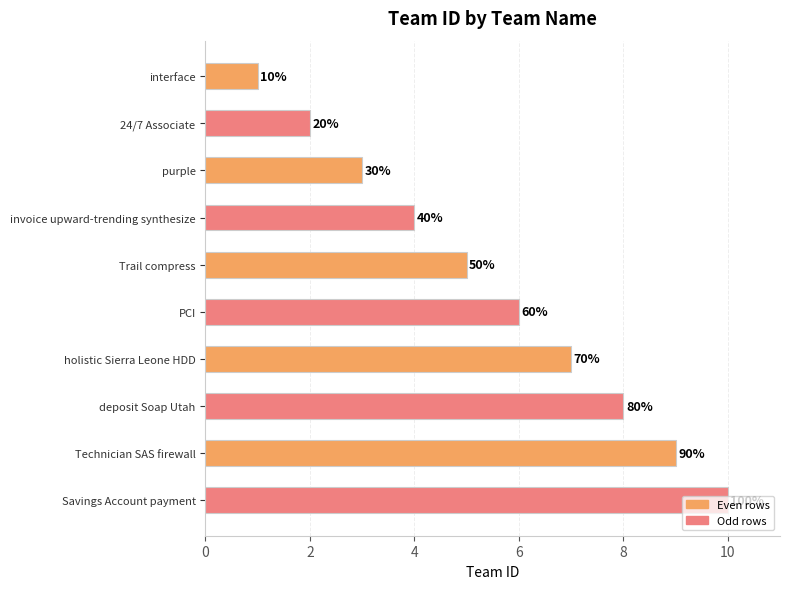

How many bars are there in total?

10